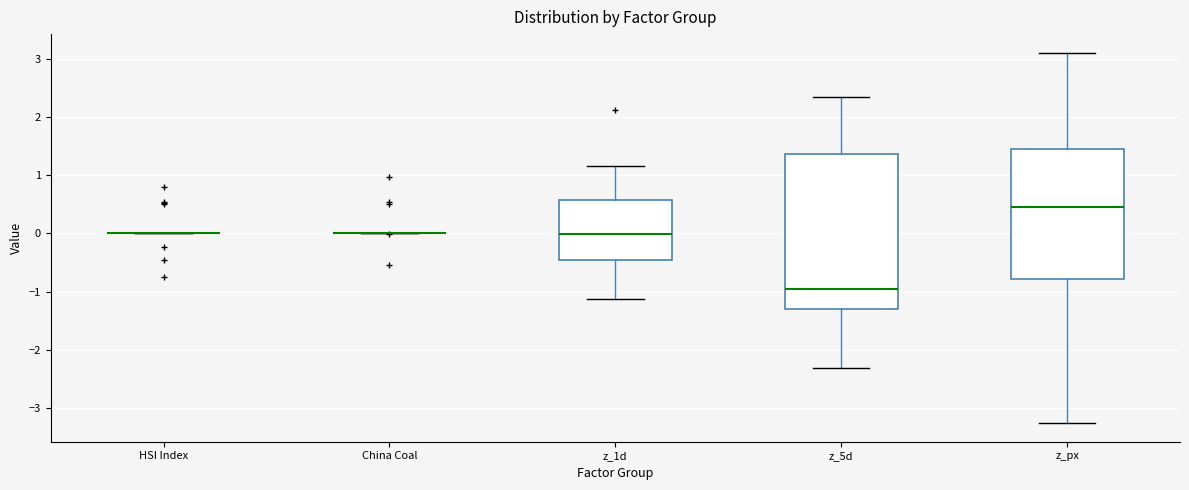

Reading left to right, read every box against the y-axis: the position of its median line, the range the box covers, and the ends of its whiskers. The values are not printed on the chart, so give them approximately, as read against the axis.

HSI Index: box collapsed to a line at 0.0, whiskers 0.0 to 0.0
China Coal: box collapsed to a line at 0.0, whiskers 0.0 to 0.0
z_1d: median 0.0, box -0.5 to 0.6, whiskers -1.1 to 1.2
z_5d: median -1.0, box -1.3 to 1.4, whiskers -2.3 to 2.3
z_px: median 0.4, box -0.8 to 1.5, whiskers -3.3 to 3.1